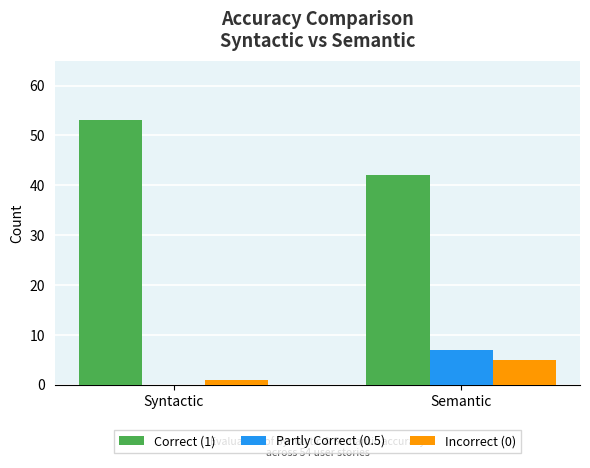

What is the maximum value shown in the chart?

53